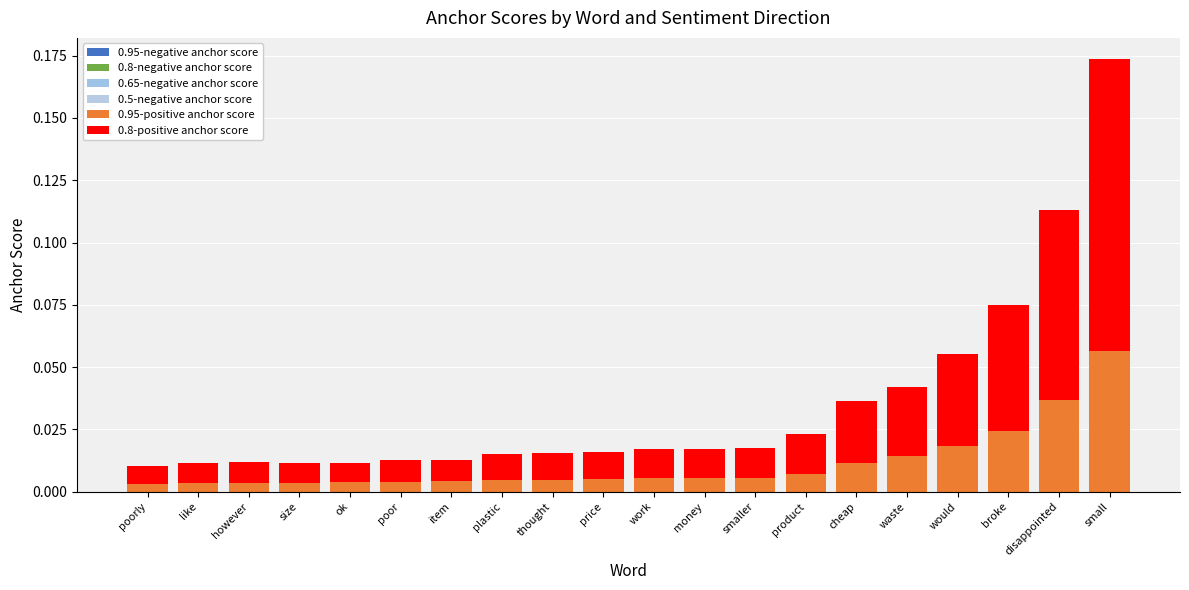

What is the value of the 0.8-positive anchor score bar at the 18th from the left?

0.1